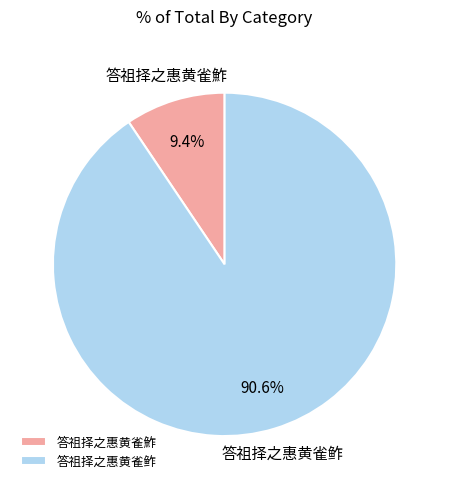

Which slice is the largest?

答祖择之惠黄雀鲊